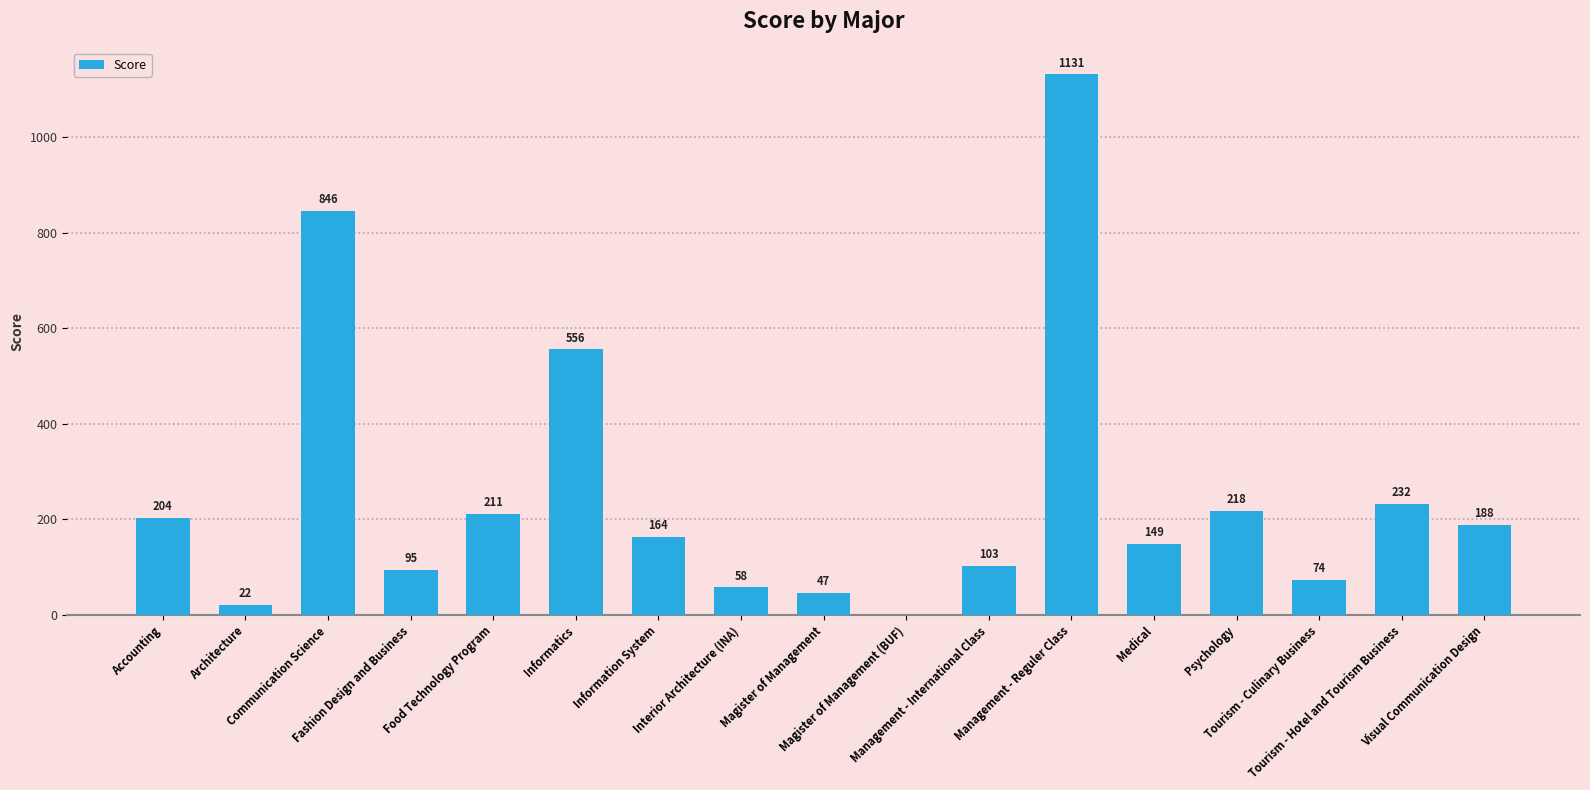

What is the greatest value displayed?

1131